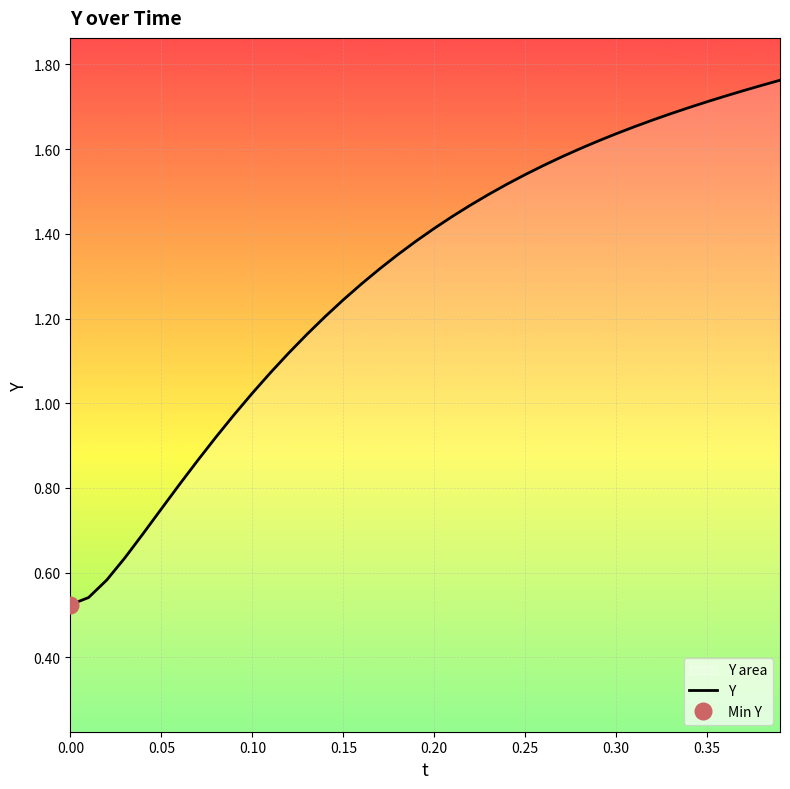

How many distinct data groups are displayed?

1